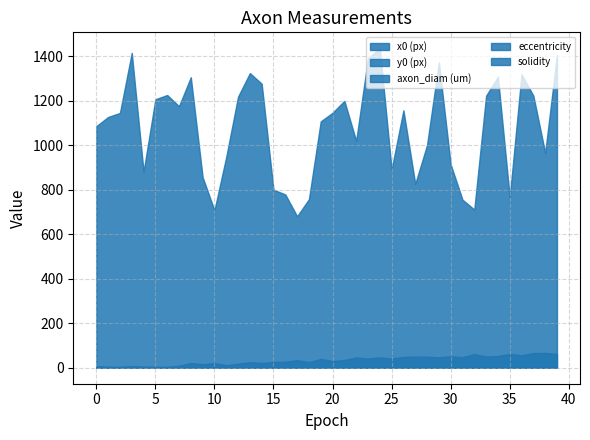

What is the highest value of the y0 (px) series?

66.6